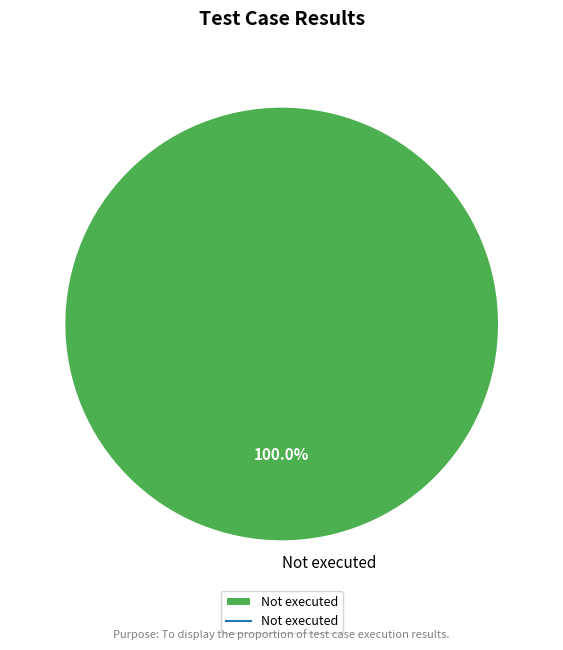

How many slices are in this pie chart?

1